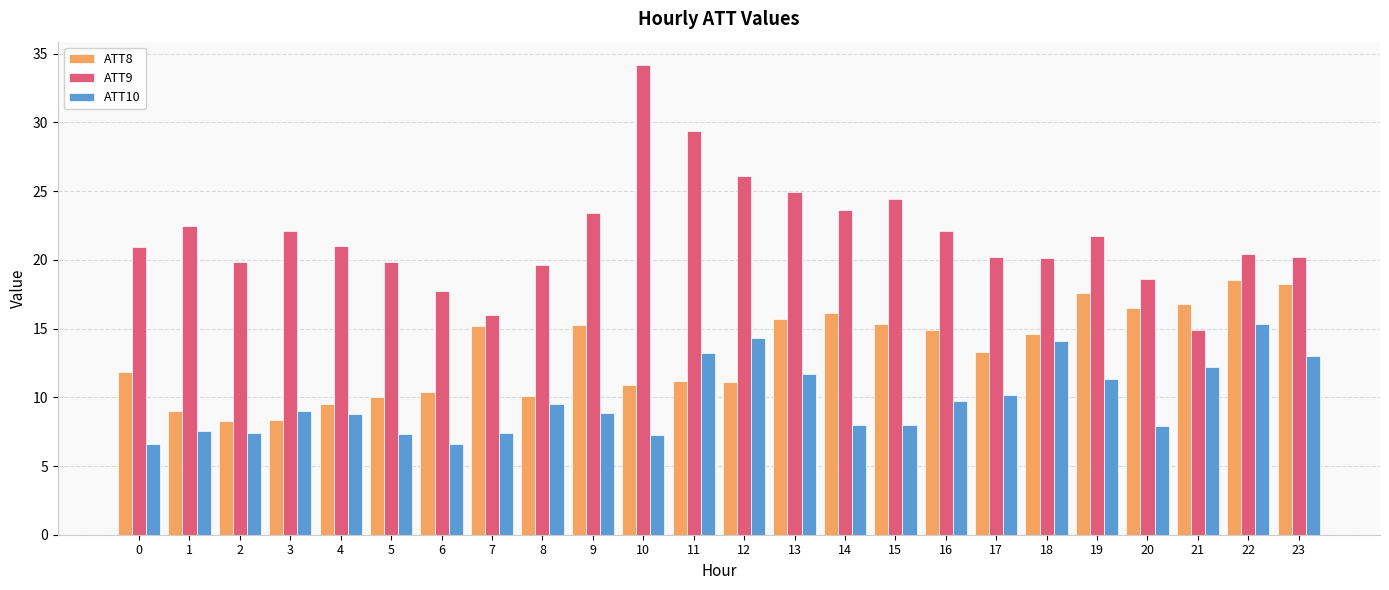

Is it true that ATT9 equals 12.8 at 11?

False